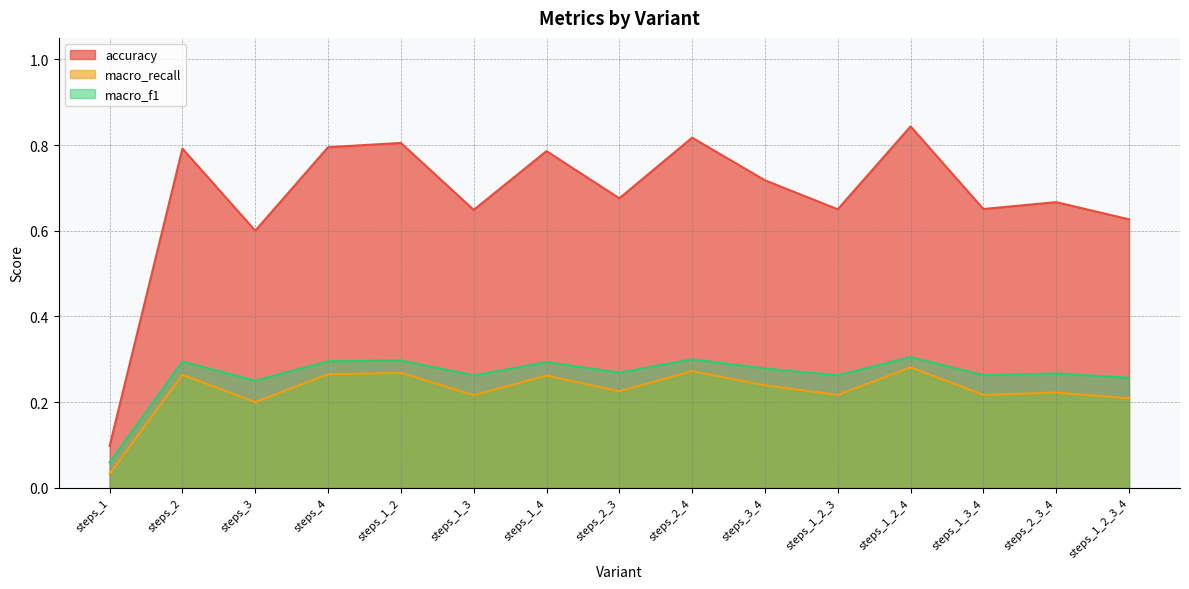

Where is accuracy nearest to the value 0?

steps_1